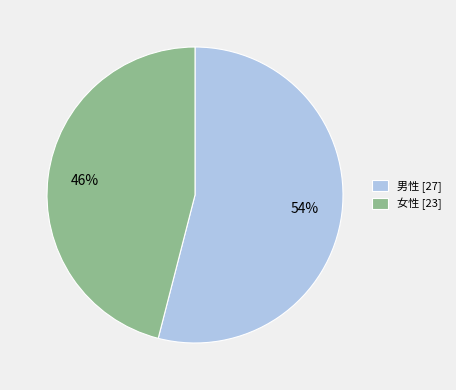

Is the sum of 女性 and 男性 greater than half?

Yes